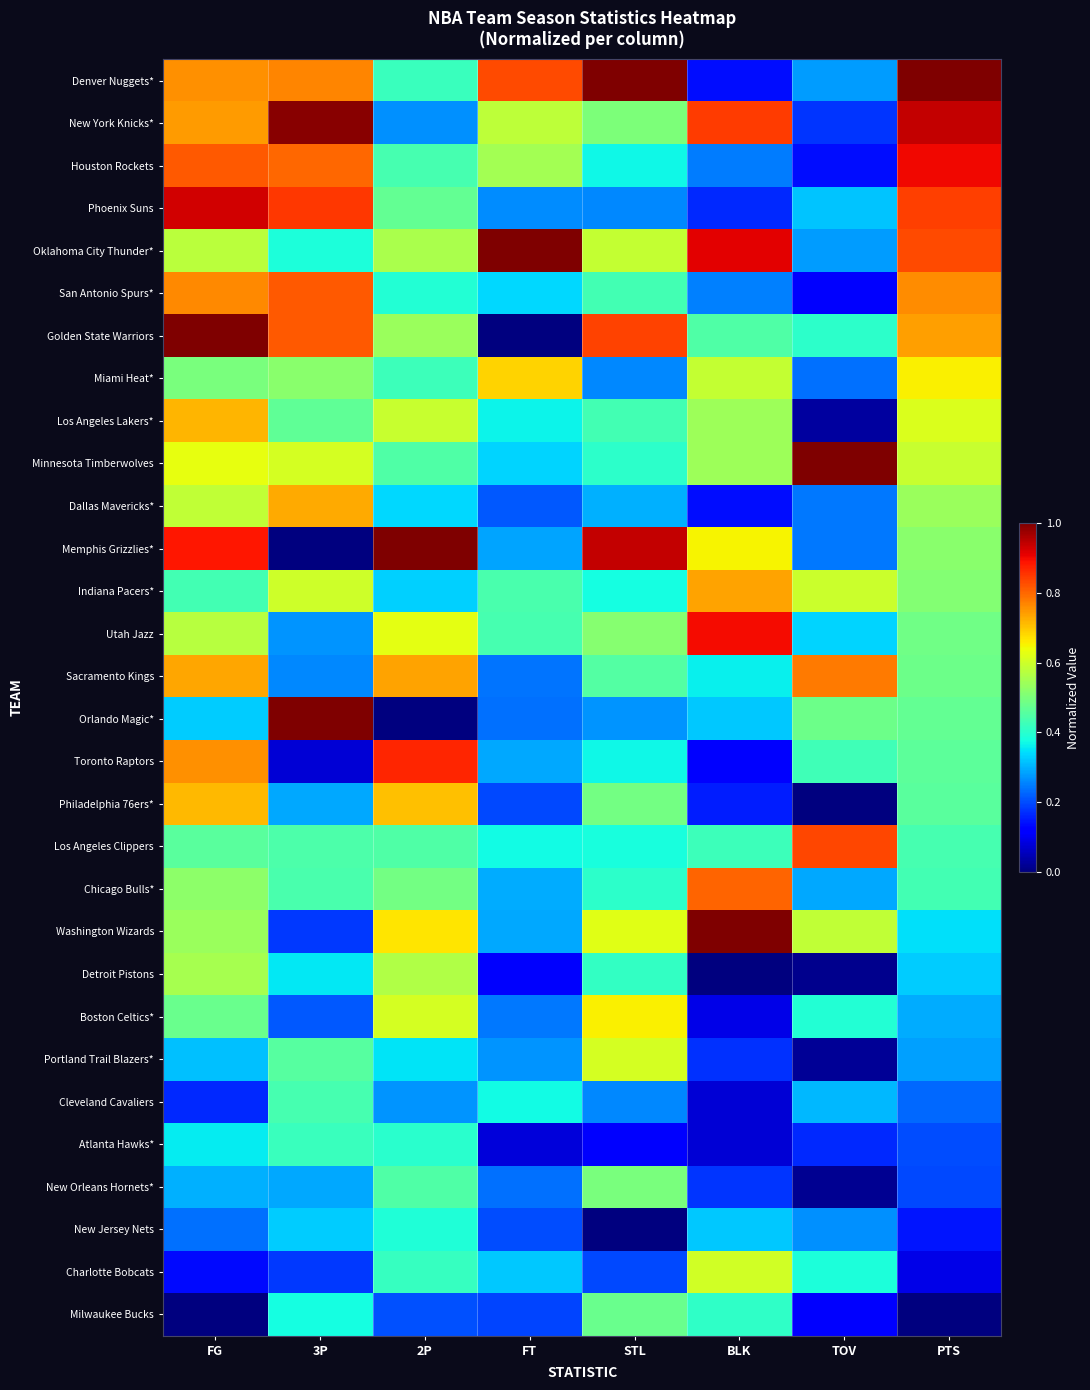

Reading left to right, transcribe all the data shown in this chart.

Denver Nuggets*: FG=0.8	3P=0.8	2P=0.4	FT=0.8	STL=1.0	BLK=0.1	TOV=0.3	PTS=1.0
New York Knicks*: FG=0.7	3P=1.0	2P=0.3	FT=0.6	STL=0.5	BLK=0.8	TOV=0.2	PTS=0.9
Houston Rockets: FG=0.8	3P=0.8	2P=0.4	FT=0.6	STL=0.4	BLK=0.2	TOV=0.1	PTS=0.9
Phoenix Suns: FG=0.9	3P=0.9	2P=0.5	FT=0.3	STL=0.3	BLK=0.2	TOV=0.3	PTS=0.8
Oklahoma City Thunder*: FG=0.6	3P=0.4	2P=0.6	FT=1.0	STL=0.6	BLK=0.9	TOV=0.3	PTS=0.8
San Antonio Spurs*: FG=0.8	3P=0.8	2P=0.4	FT=0.3	STL=0.4	BLK=0.3	TOV=0.1	PTS=0.8
Golden State Warriors: FG=1.0	3P=0.8	2P=0.5	FT=0.0	STL=0.8	BLK=0.4	TOV=0.4	PTS=0.7
Miami Heat*: FG=0.5	3P=0.5	2P=0.4	FT=0.7	STL=0.3	BLK=0.6	TOV=0.2	PTS=0.7
Los Angeles Lakers*: FG=0.7	3P=0.5	2P=0.6	FT=0.4	STL=0.4	BLK=0.5	TOV=0.0	PTS=0.6
Minnesota Timberwolves: FG=0.6	3P=0.6	2P=0.4	FT=0.3	STL=0.4	BLK=0.5	TOV=1.0	PTS=0.6
Dallas Mavericks*: FG=0.6	3P=0.7	2P=0.3	FT=0.2	STL=0.3	BLK=0.1	TOV=0.2	PTS=0.5
Memphis Grizzlies*: FG=0.9	3P=0.0	2P=1.0	FT=0.3	STL=0.9	BLK=0.6	TOV=0.2	PTS=0.5
Indiana Pacers*: FG=0.4	3P=0.6	2P=0.3	FT=0.4	STL=0.4	BLK=0.7	TOV=0.6	PTS=0.5
Utah Jazz: FG=0.6	3P=0.3	2P=0.6	FT=0.4	STL=0.5	BLK=0.9	TOV=0.3	PTS=0.5
Sacramento Kings: FG=0.7	3P=0.3	2P=0.7	FT=0.2	STL=0.5	BLK=0.4	TOV=0.8	PTS=0.5
Orlando Magic*: FG=0.3	3P=1.0	2P=0.0	FT=0.2	STL=0.3	BLK=0.3	TOV=0.5	PTS=0.5
Toronto Raptors: FG=0.8	3P=0.1	2P=0.9	FT=0.3	STL=0.4	BLK=0.1	TOV=0.4	PTS=0.5
Philadelphia 76ers*: FG=0.7	3P=0.3	2P=0.7	FT=0.2	STL=0.5	BLK=0.2	TOV=0.0	PTS=0.5
Los Angeles Clippers: FG=0.5	3P=0.4	2P=0.4	FT=0.4	STL=0.4	BLK=0.4	TOV=0.8	PTS=0.4
Chicago Bulls*: FG=0.5	3P=0.4	2P=0.5	FT=0.3	STL=0.4	BLK=0.8	TOV=0.3	PTS=0.4
Washington Wizards: FG=0.5	3P=0.2	2P=0.7	FT=0.3	STL=0.6	BLK=1.0	TOV=0.6	PTS=0.3
Detroit Pistons: FG=0.6	3P=0.4	2P=0.6	FT=0.1	STL=0.4	BLK=0.0	TOV=0.0	PTS=0.3
Boston Celtics*: FG=0.5	3P=0.2	2P=0.6	FT=0.2	STL=0.7	BLK=0.1	TOV=0.4	PTS=0.3
Portland Trail Blazers*: FG=0.3	3P=0.5	2P=0.4	FT=0.3	STL=0.6	BLK=0.2	TOV=0.0	PTS=0.3
Cleveland Cavaliers: FG=0.2	3P=0.4	2P=0.3	FT=0.4	STL=0.3	BLK=0.1	TOV=0.3	PTS=0.2
Atlanta Hawks*: FG=0.4	3P=0.4	2P=0.4	FT=0.1	STL=0.1	BLK=0.1	TOV=0.2	PTS=0.2
New Orleans Hornets*: FG=0.3	3P=0.3	2P=0.4	FT=0.2	STL=0.5	BLK=0.2	TOV=0.0	PTS=0.2
New Jersey Nets: FG=0.2	3P=0.3	2P=0.4	FT=0.2	STL=0.0	BLK=0.3	TOV=0.3	PTS=0.1
Charlotte Bobcats: FG=0.1	3P=0.2	2P=0.4	FT=0.3	STL=0.2	BLK=0.6	TOV=0.4	PTS=0.1
Milwaukee Bucks: FG=0.0	3P=0.4	2P=0.2	FT=0.2	STL=0.5	BLK=0.4	TOV=0.1	PTS=0.0